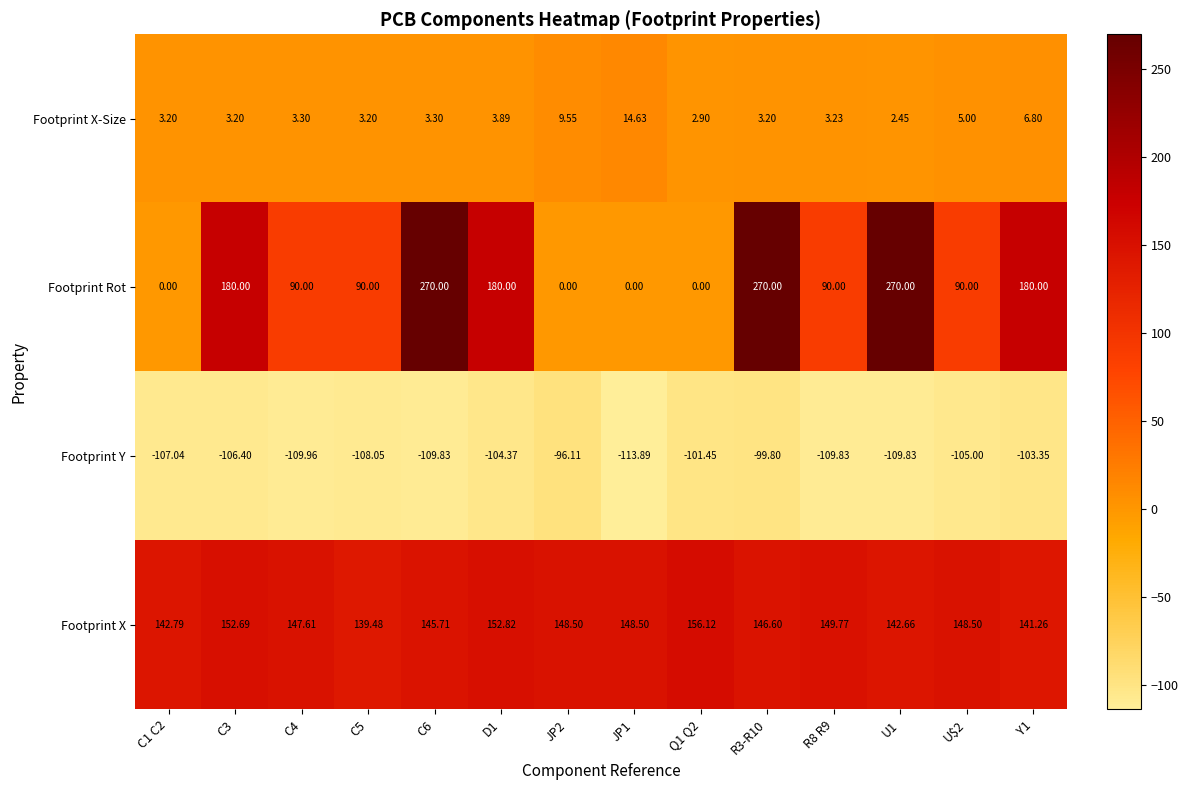

Which series has the widest spread of values?

Footprint Rot